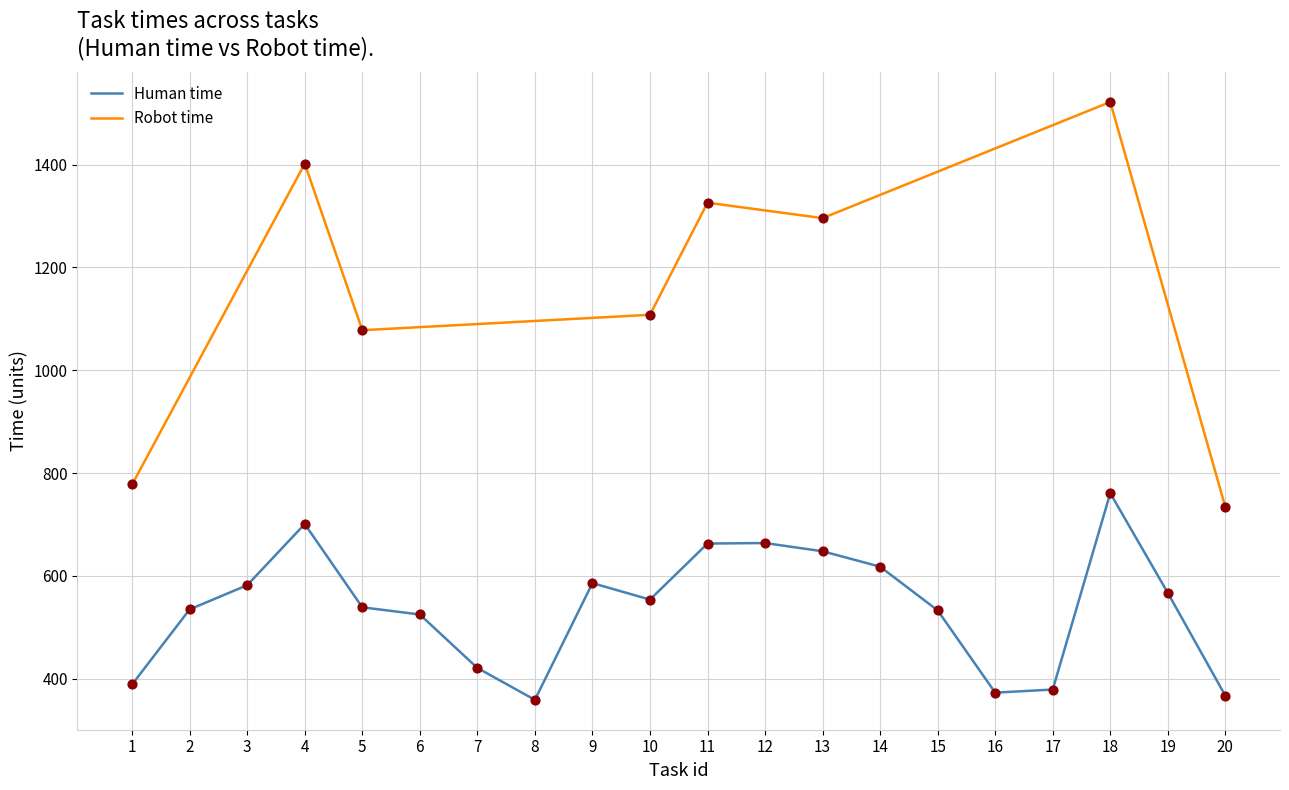

Which has a higher value, 10 or 20?

10